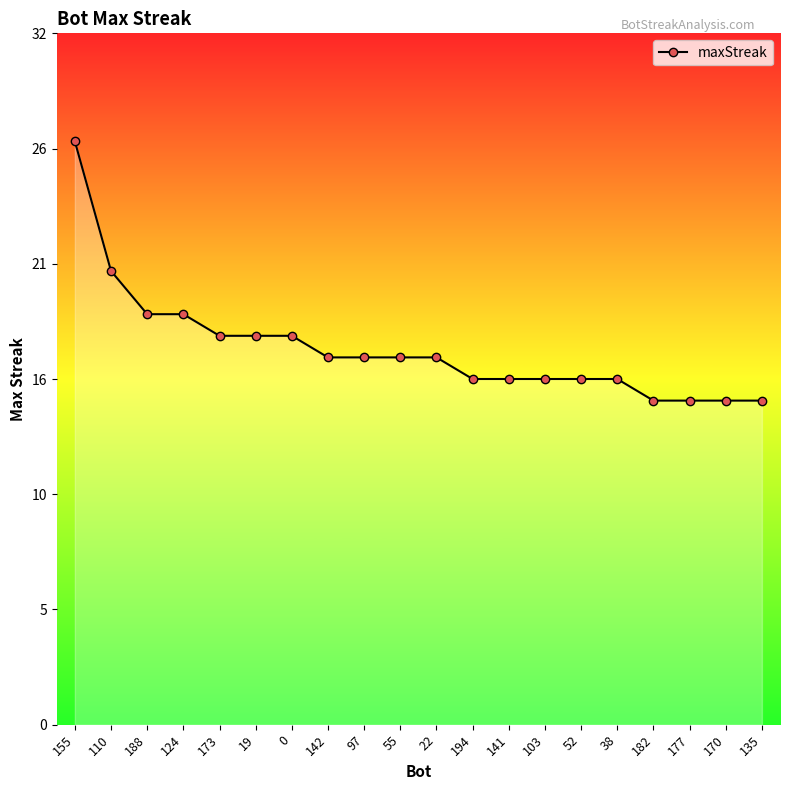

Rank the categories by value from highest to lowest.

155, 110, 188, 124, 173, 19, 0, 142, 97, 55, 22, 194, 141, 103, 52, 38, 182, 177, 170, 135